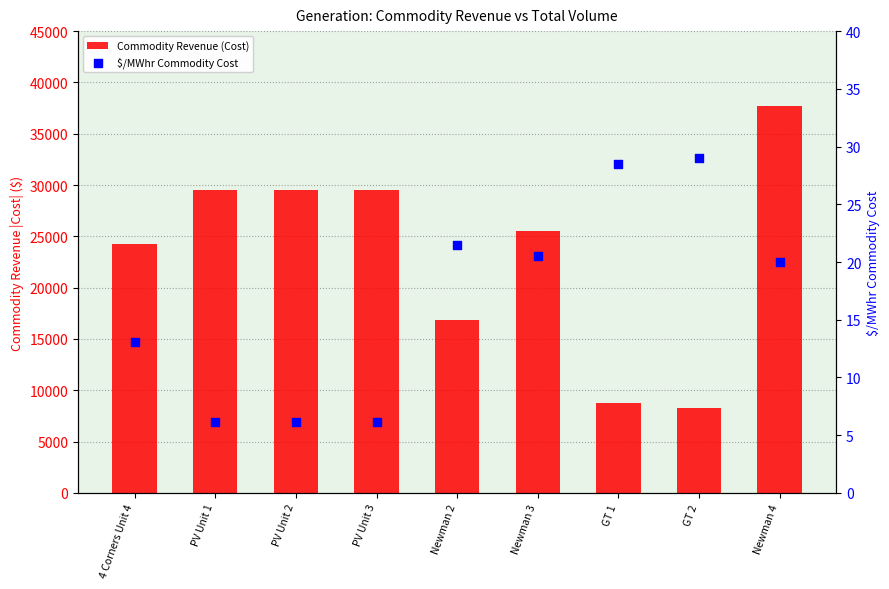

At which category is the sum across all series the highest?

Newman 4